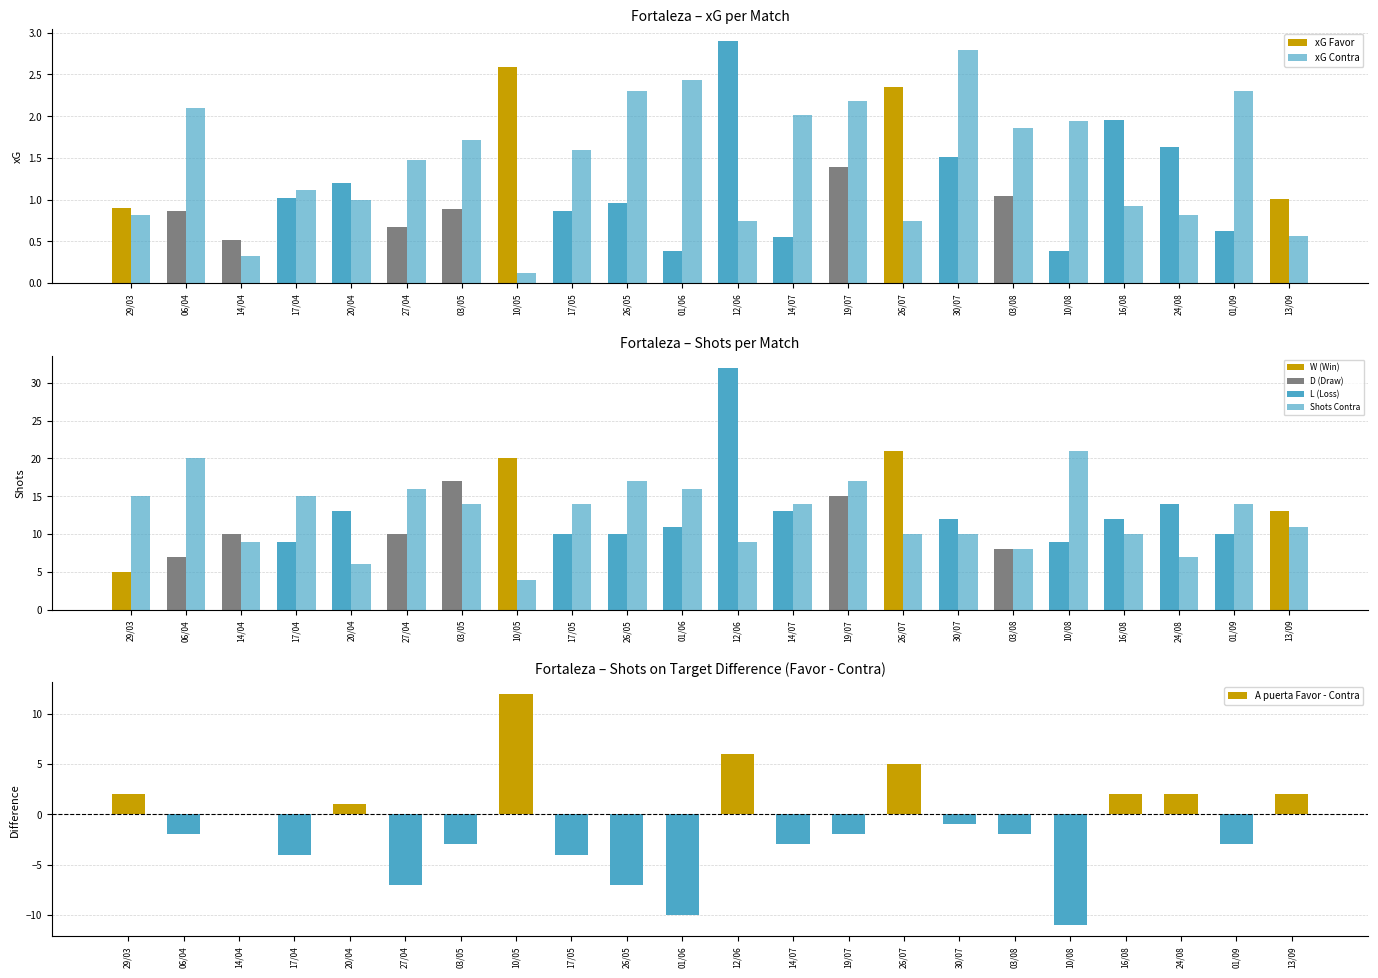

What is the label of the 10th bar from the right?

14/07